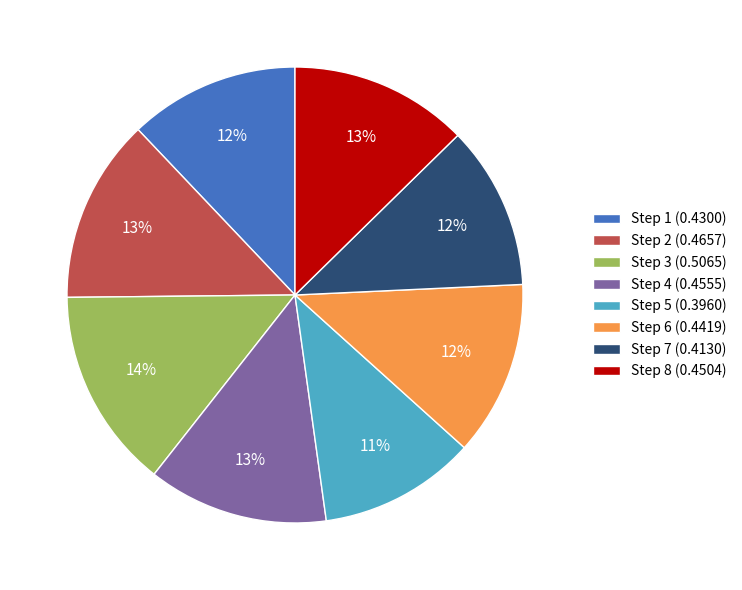

Does any single category account for the majority?

No